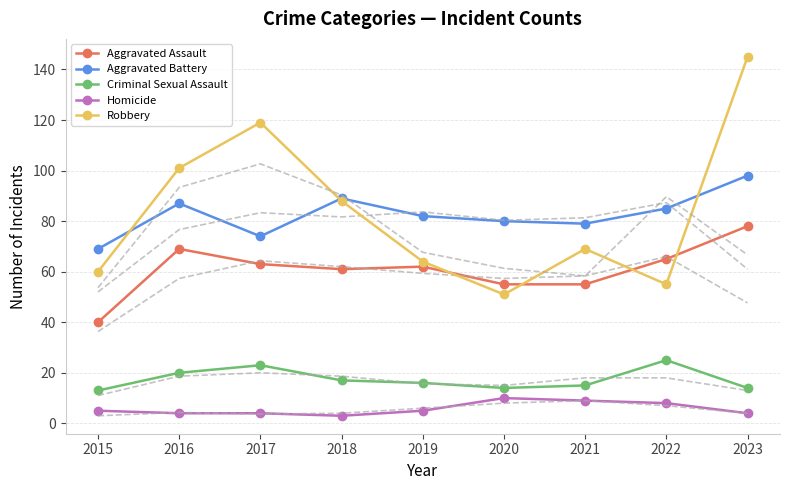

What is the minimum value shown in the chart?

3